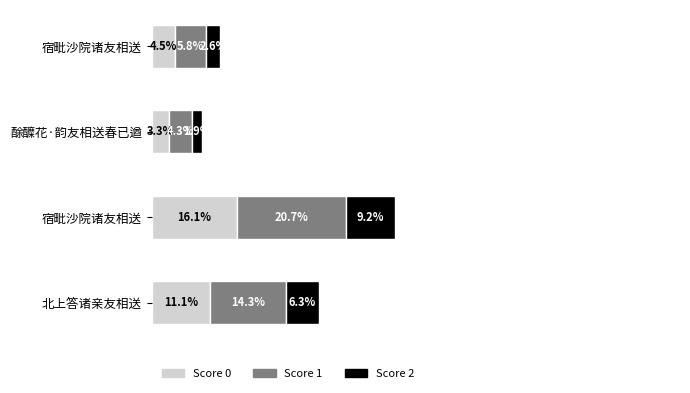

What are all the series names shown in the legend?

Score 0, Score 1, Score 2